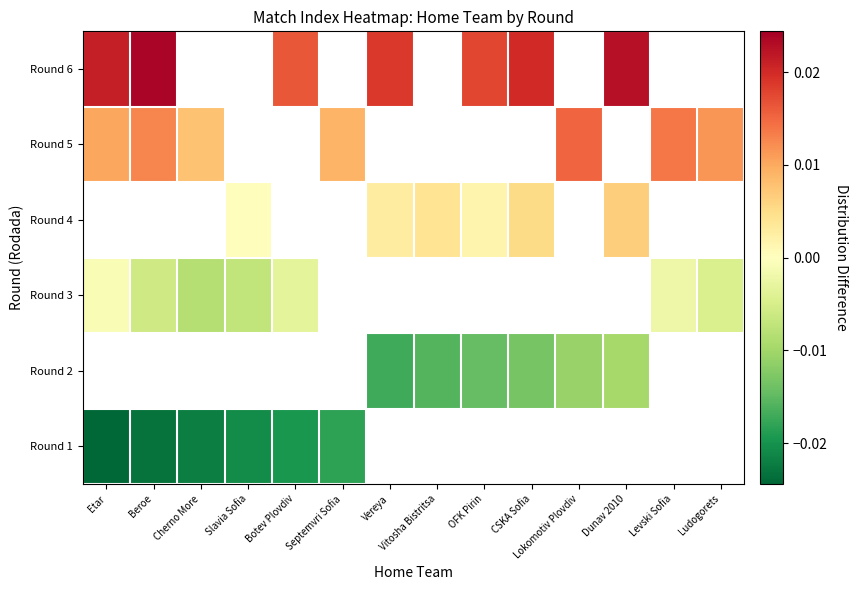

Between Septemvri Sofia and Dunav 2010, which is larger?

Dunav 2010